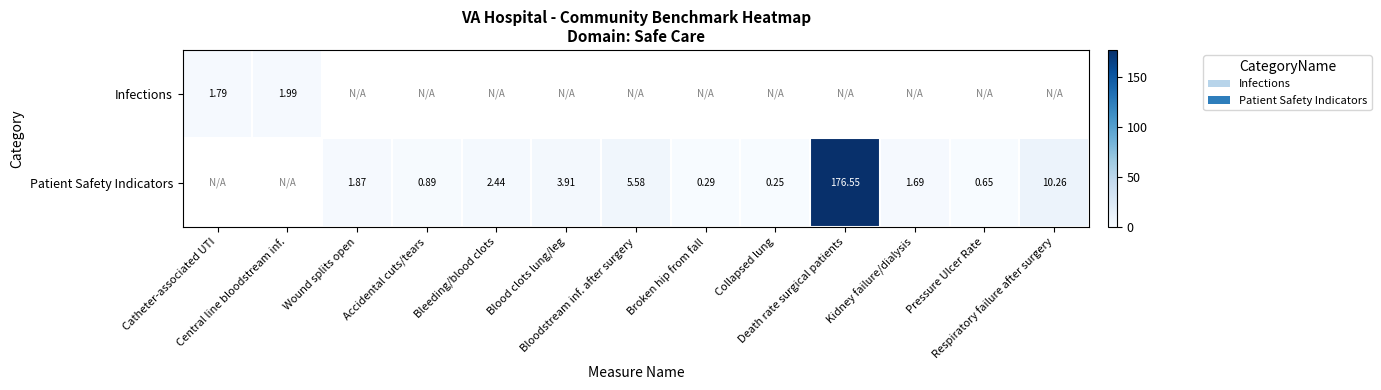

How many data points in Patient Safety Indicators are less than 1?

4